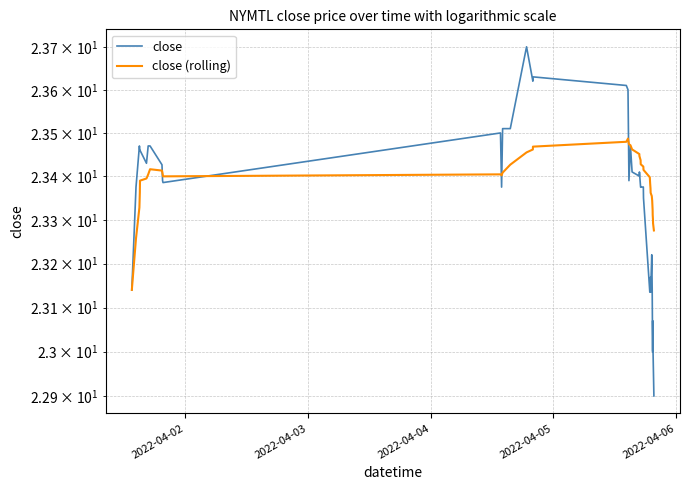

Reading left to right, transcribe all the data shown in this chart.

close: 23.1	23.4	23.5	23.5	23.5	23.4	23.5	23.5	23.4	23.4	23.4	23.5	23.4	23.5	23.5	23.7	23.6	23.6	23.6	23.6	23.4	23.5	23.4	23.4	23.4	23.4	23.4	23.4	23.4	23.1	23.1	23.2	23.1	23.2	23.1	23.0	23.1	23.0	23.0	22.9
close (rolling): 23.1	23.3	23.3	23.4	23.4	23.4	23.4	23.4	23.4	23.4	23.4	23.4	23.4	23.4	23.4	23.5	23.5	23.5	23.5	23.5	23.5	23.5	23.5	23.5	23.4	23.4	23.4	23.4	23.4	23.4	23.4	23.4	23.4	23.4	23.3	23.3	23.3	23.3	23.3	23.3